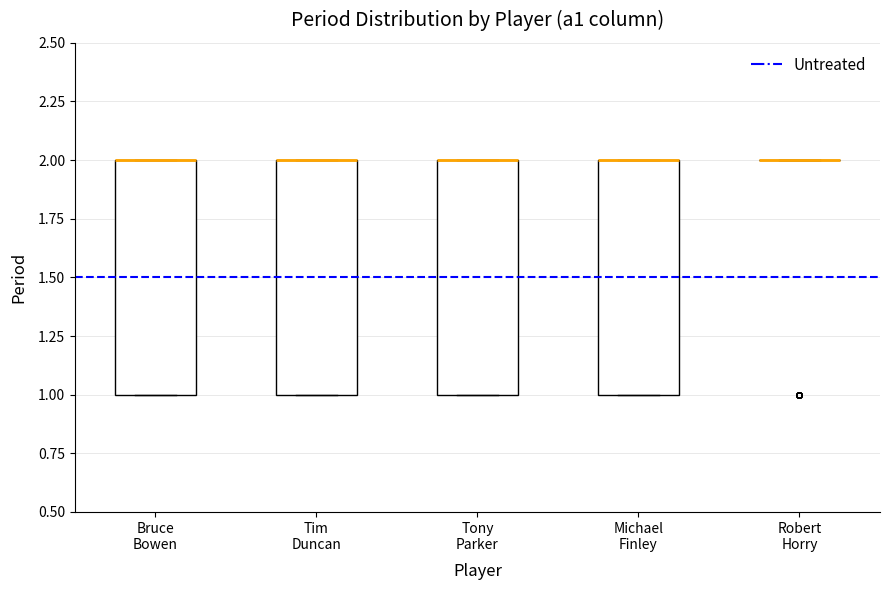

Reading left to right, transcribe this box plot: for each box, give where its median line is, the range the box spans, and where its two whiskers end, as read against the y-axis. The values are not printed on the chart, so give them approximately, as read against the axis.

Bruce Bowen: median 2 (drawn on the box's upper edge), box 1 to 2, whiskers 1 to 2
Tim Duncan: median 2 (drawn on the box's upper edge), box 1 to 2, whiskers 1 to 2
Tony Parker: median 2 (drawn on the box's upper edge), box 1 to 2, whiskers 1 to 2
Michael Finley: median 2 (drawn on the box's upper edge), box 1 to 2, whiskers 1 to 2
Robert Horry: box collapsed to a line at 2, whiskers 2 to 2